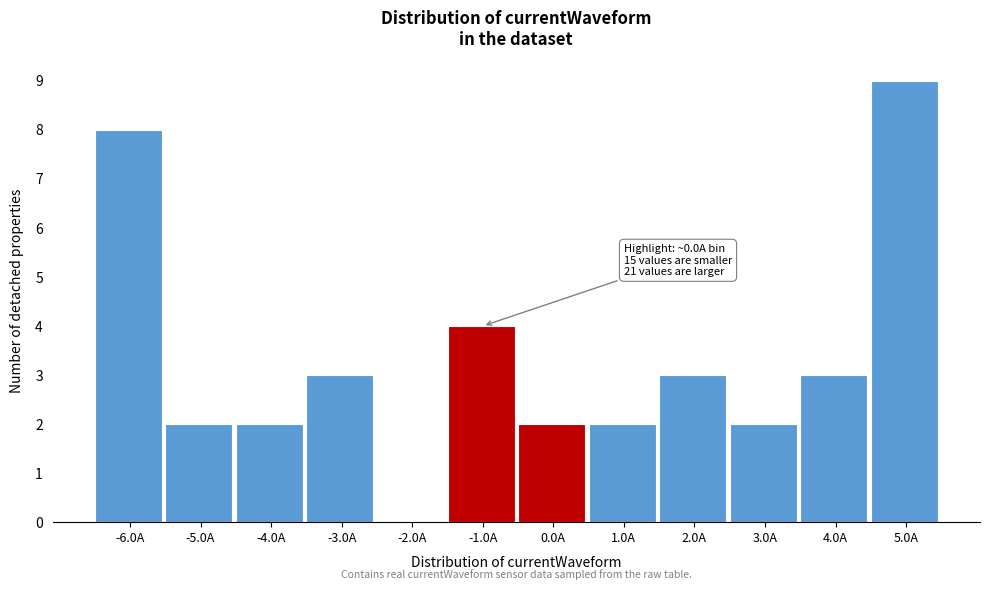

Reading left to right, transcribe all the data shown in this chart.

-6.0A=8	-5.0A=2	-4.0A=2	-3.0A=3	-2.0A=0	-1.0A=4	0.0A=2	1.0A=2	2.0A=3	3.0A=2	4.0A=3	5.0A=9